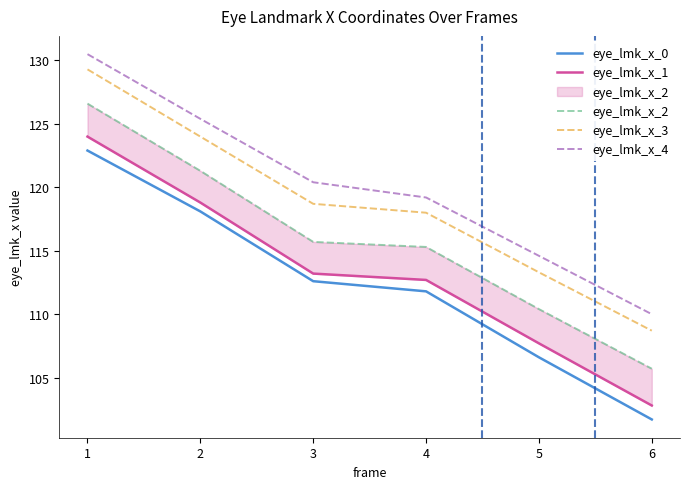

What is the highest value of the eye_lmk_x_4 series?

130.5